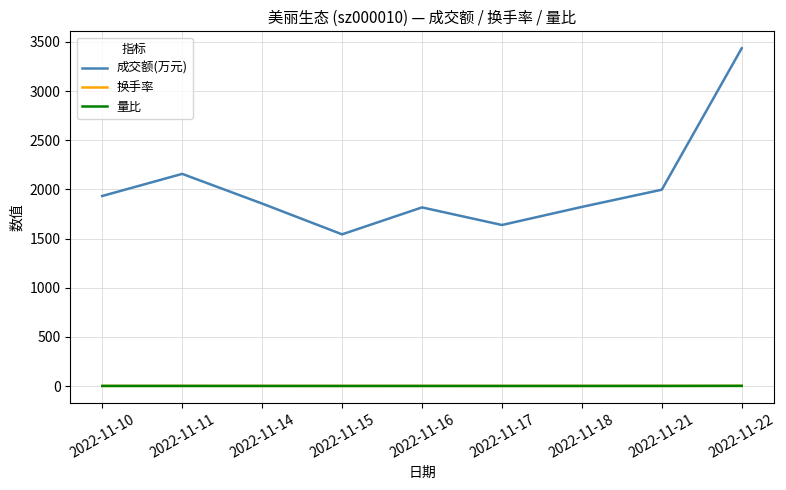

Is the value of 换手率 at 2022-11-11 greater than the value of 成交额(万元) at 2022-11-17?

No